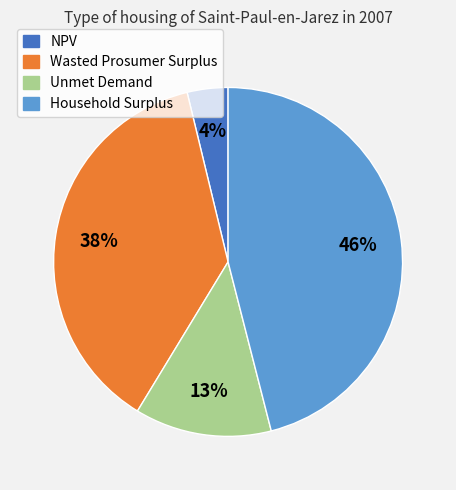

Between Unmet Demand and NPV, which is larger?

Unmet Demand